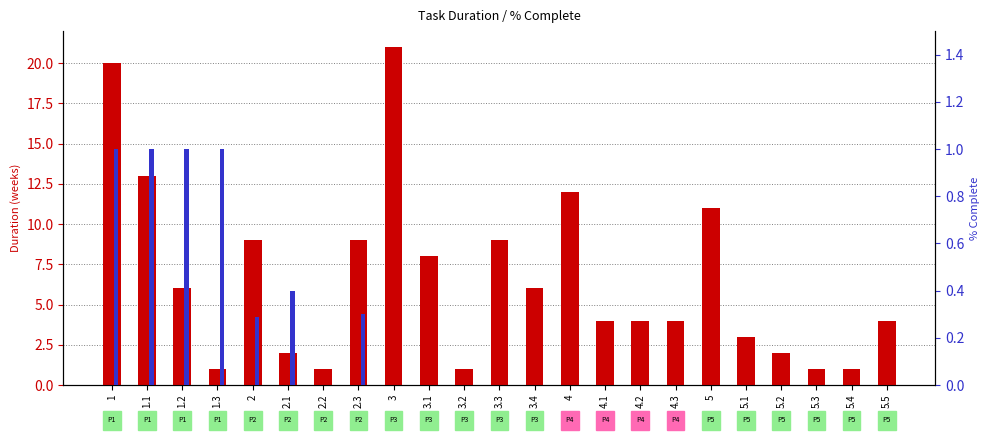

How many groups of bars are there?

23